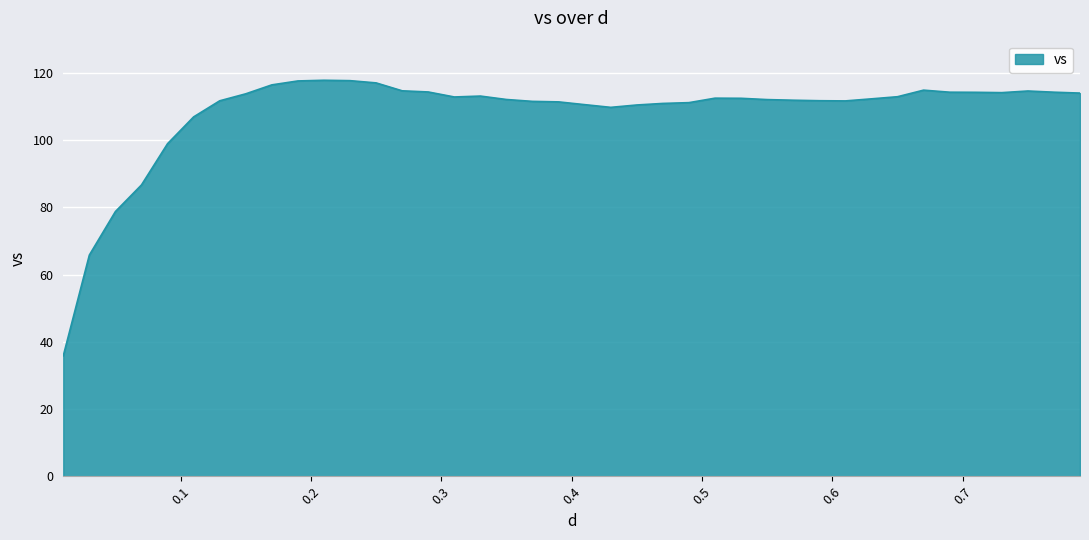

What is the minimum value shown in the chart?

35.8